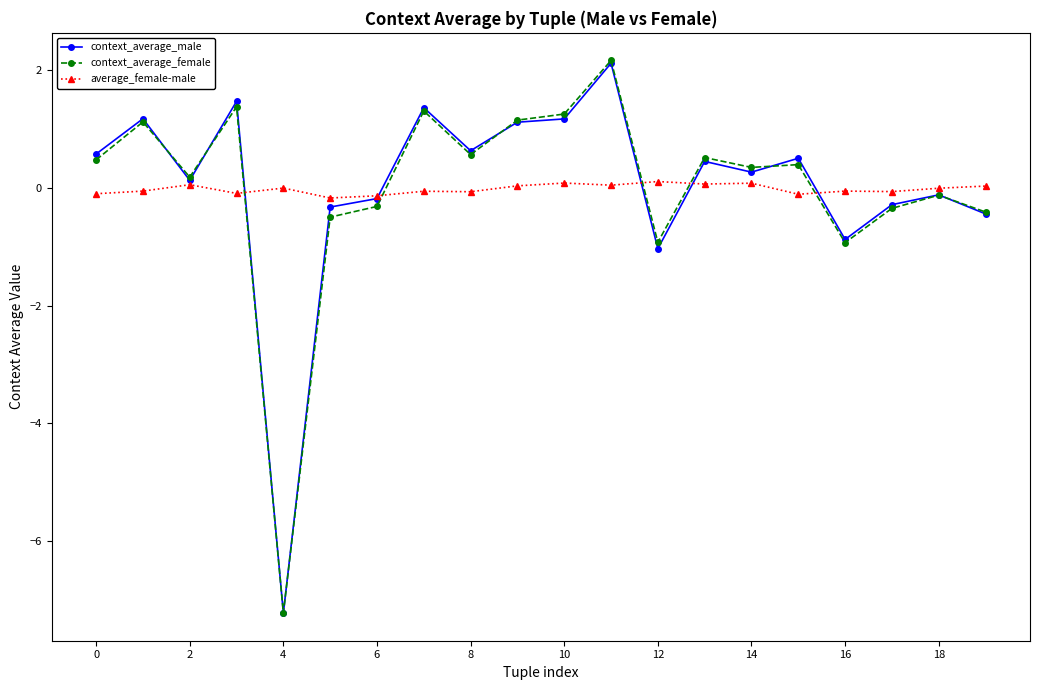

What is the maximum value for context_average_male?

2.1